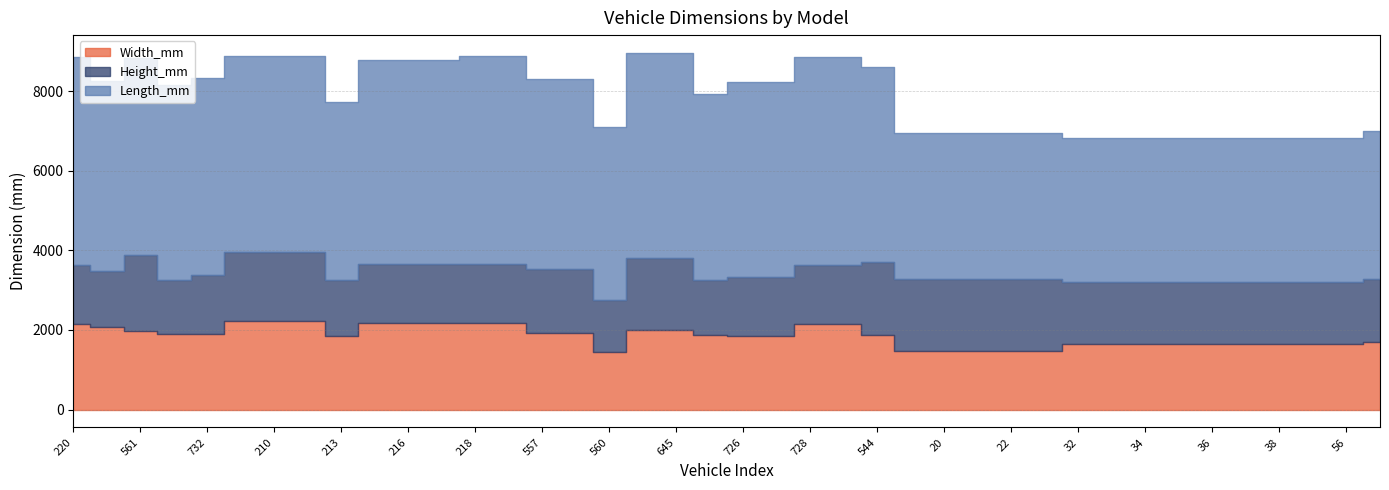

Count the number of data series in this chart.

3